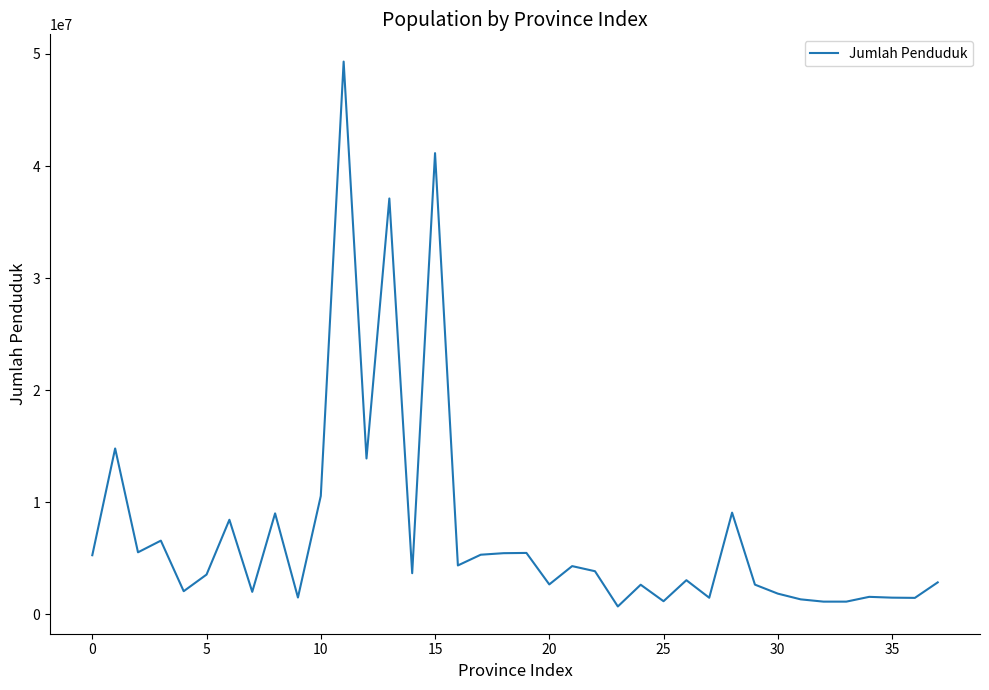

What is the maximum value shown in the chart?

49316712